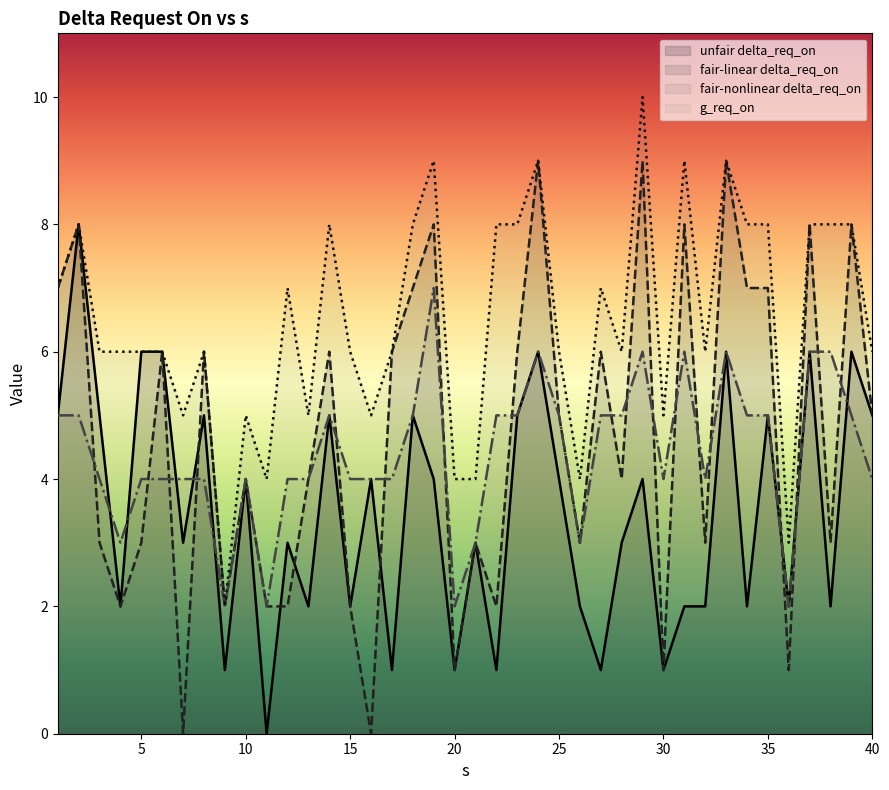

What is the difference between the unfair delta_req_on values at 10 and 20?

3